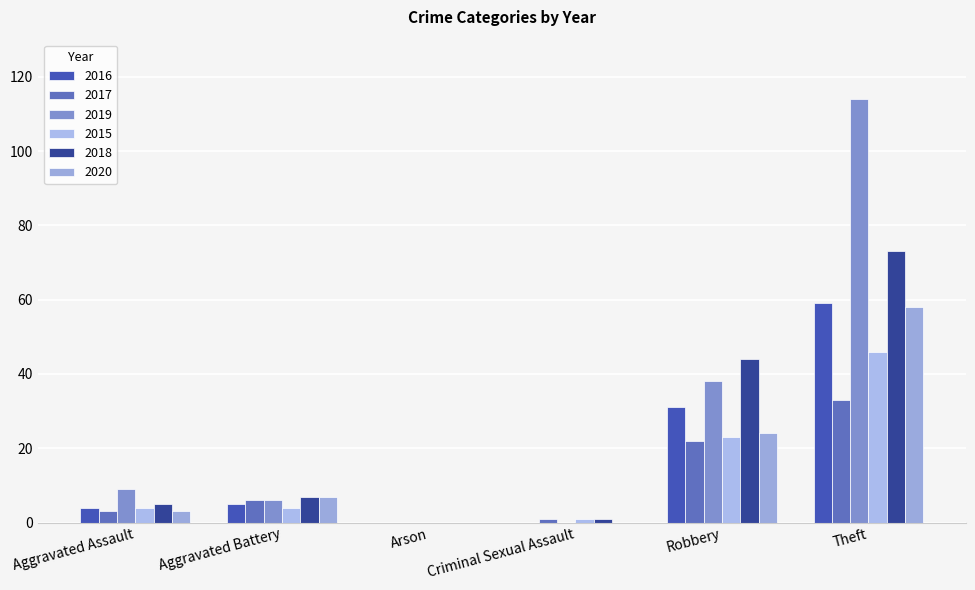

At which label does 2020 first exceed 7?

Robbery